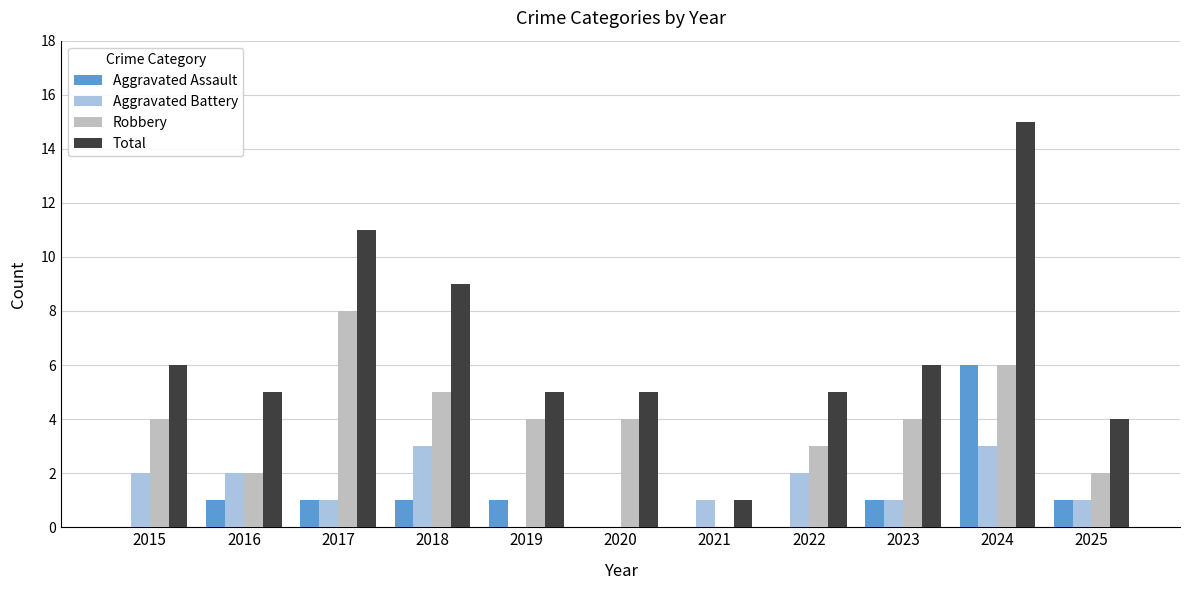

Is the value of Aggravated Assault at 2016 greater than the value of Aggravated Battery at 2024?

No